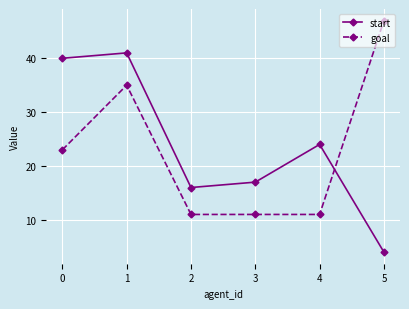

True or false: start and goal cross at least once.

True